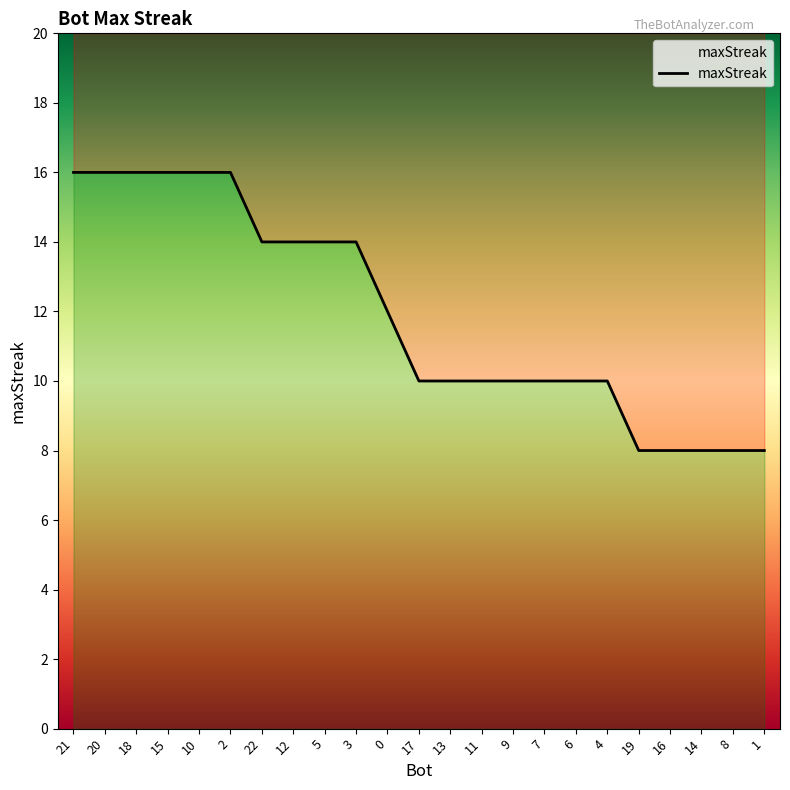

Between 21 and 22, which is larger?

21